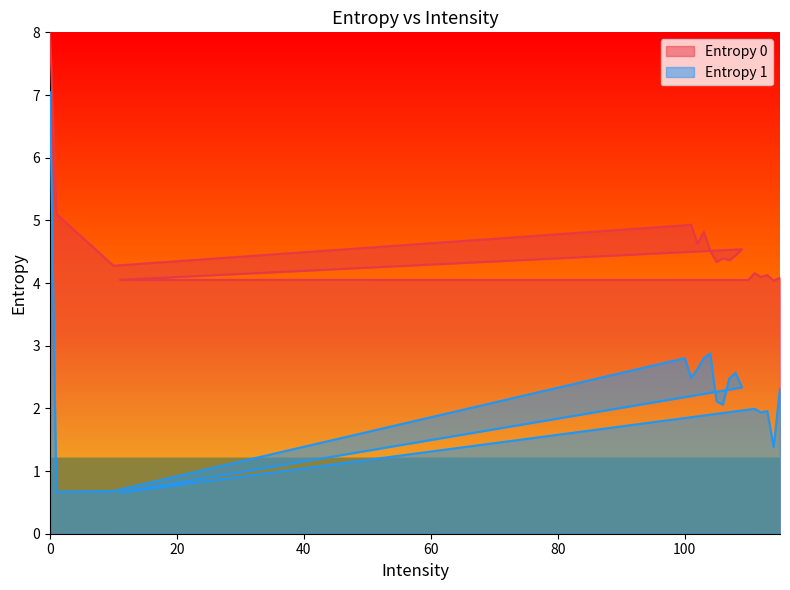

Is the value of Entropy 0 at 11 greater than the value of Entropy 1 at 108?

Yes